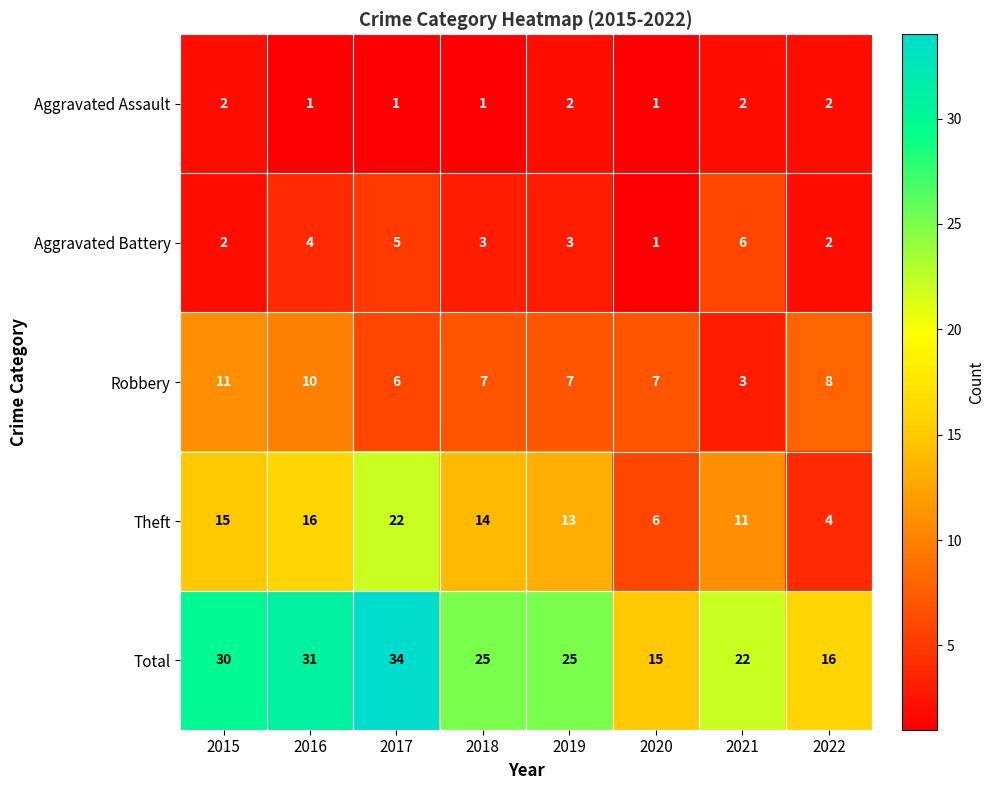

Which series has the largest total across all categories?

Total